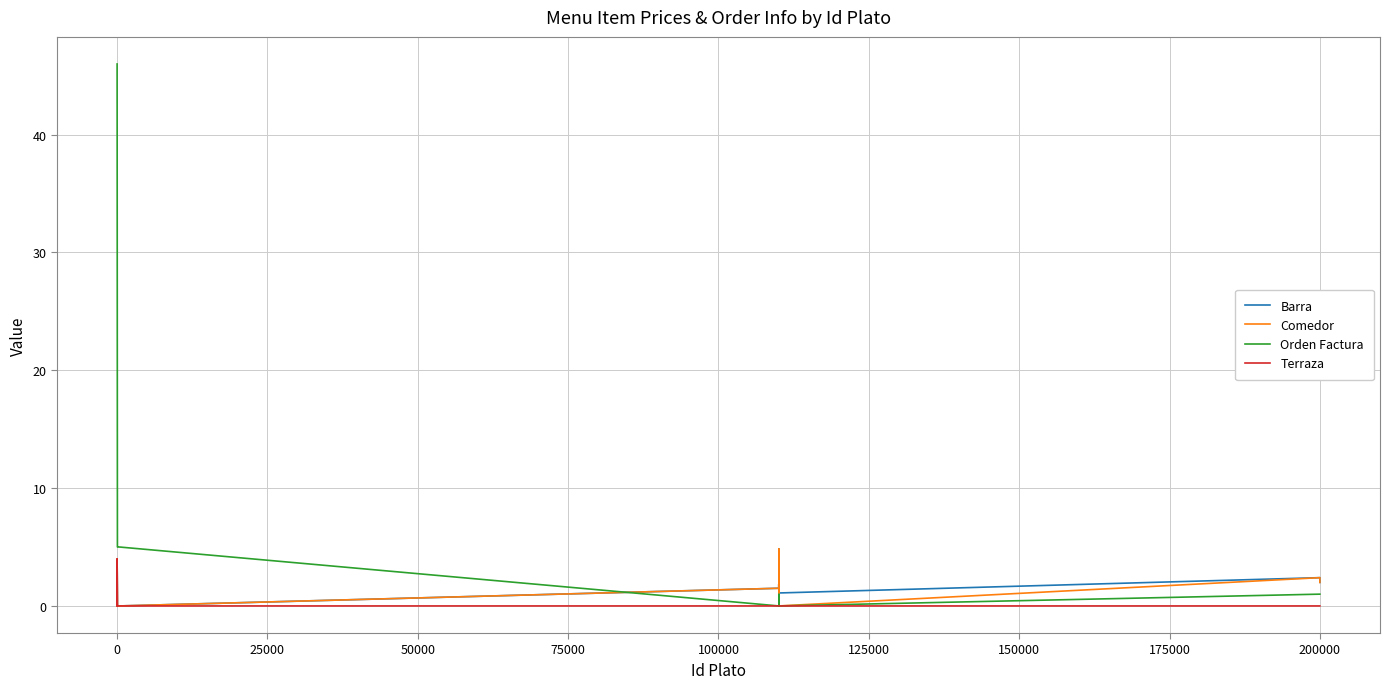

Which series has the widest spread of values?

Orden Factura